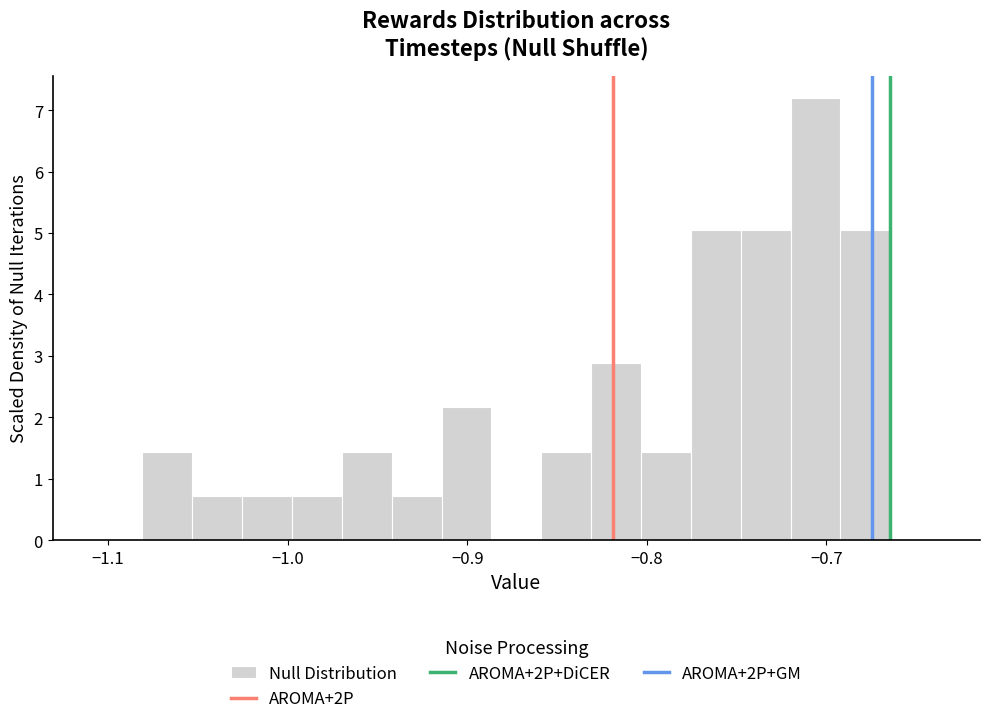

Read against the x-axis, roughly where is the centre of the tallest bar?

-0.71